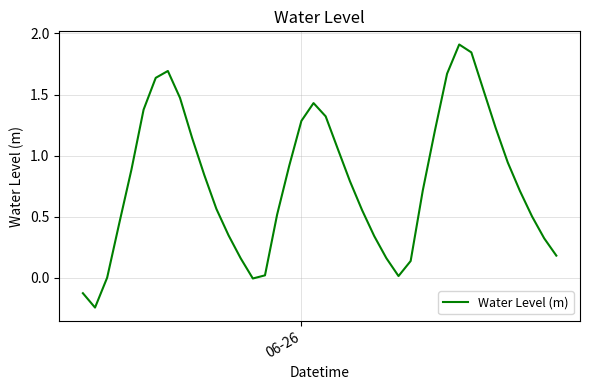

What is the difference between the maximum and minimum values?

2.2